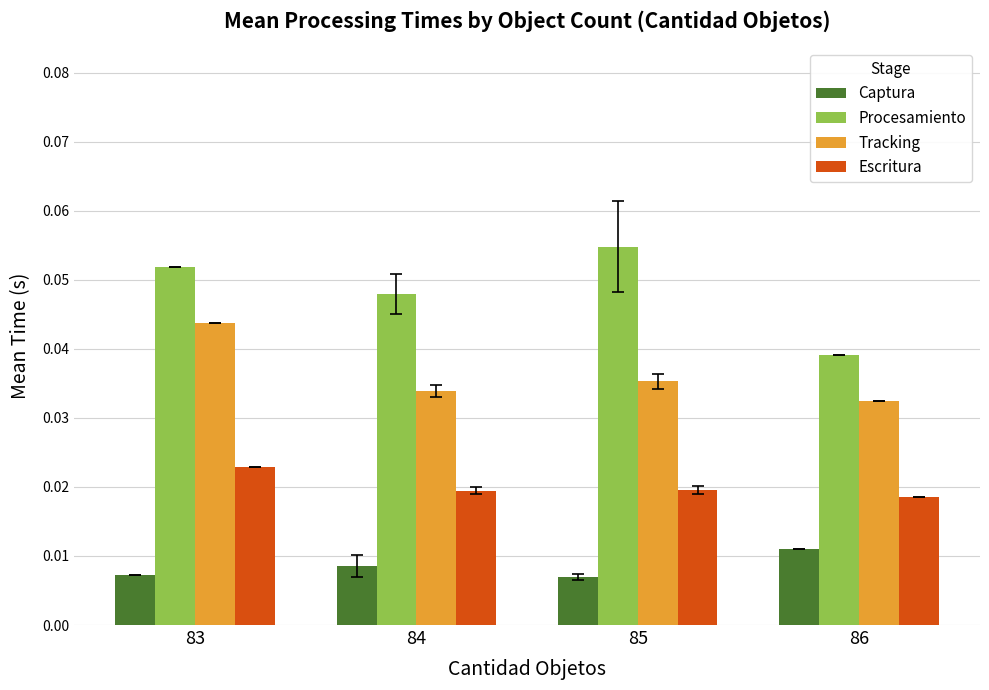

At how many categories does at least one series exceed 0?

4